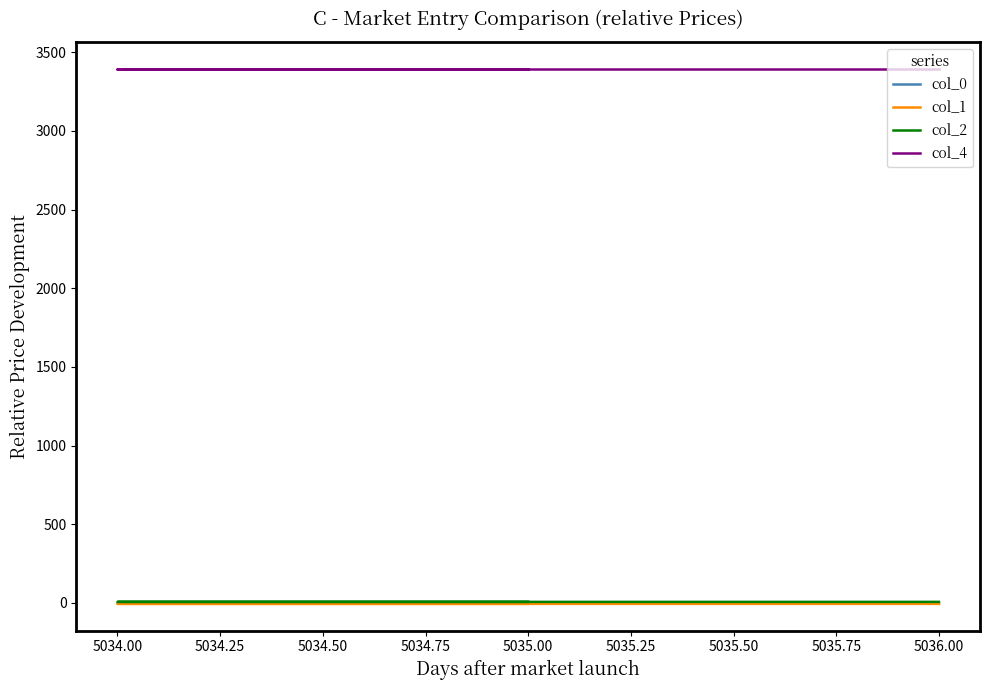

List the series in order of their peak value, lowest first.

col_1, col_0, col_2, col_4